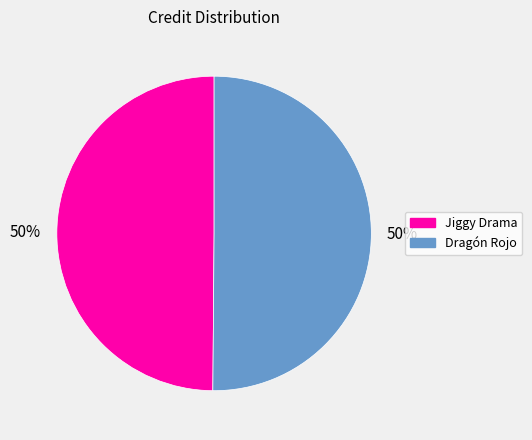

To the nearest percent, what is the average slice percentage?

50%